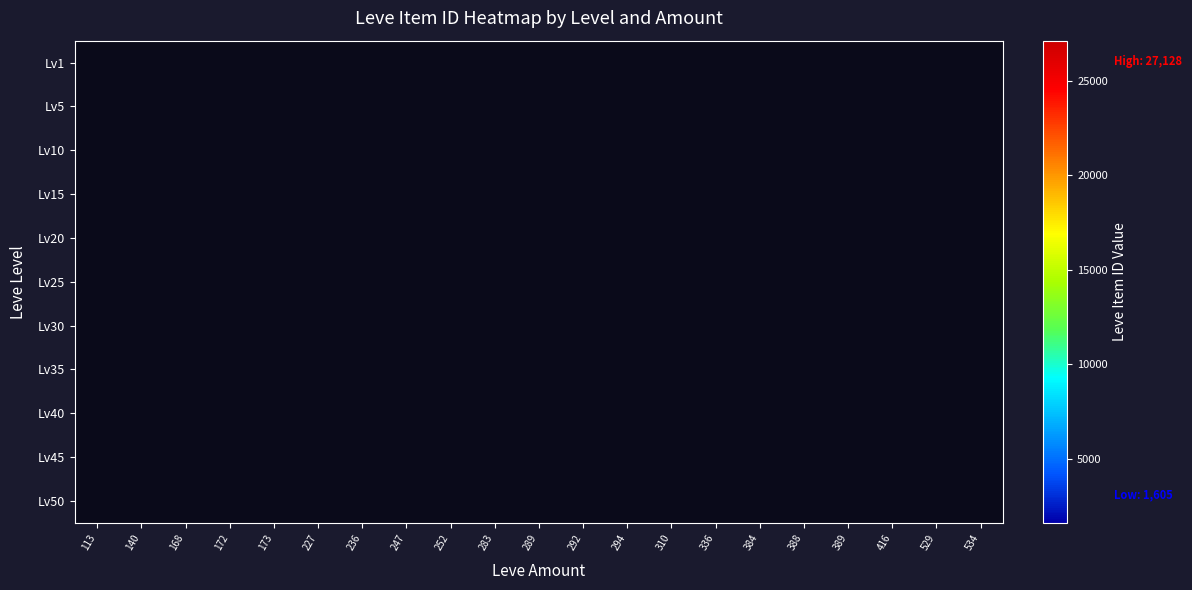

List the series in order of their peak value, lowest first.

Lv1, Lv5, Lv10, Lv15, Lv20, Lv25, Lv30, Lv35, Lv40, Lv45, Lv50